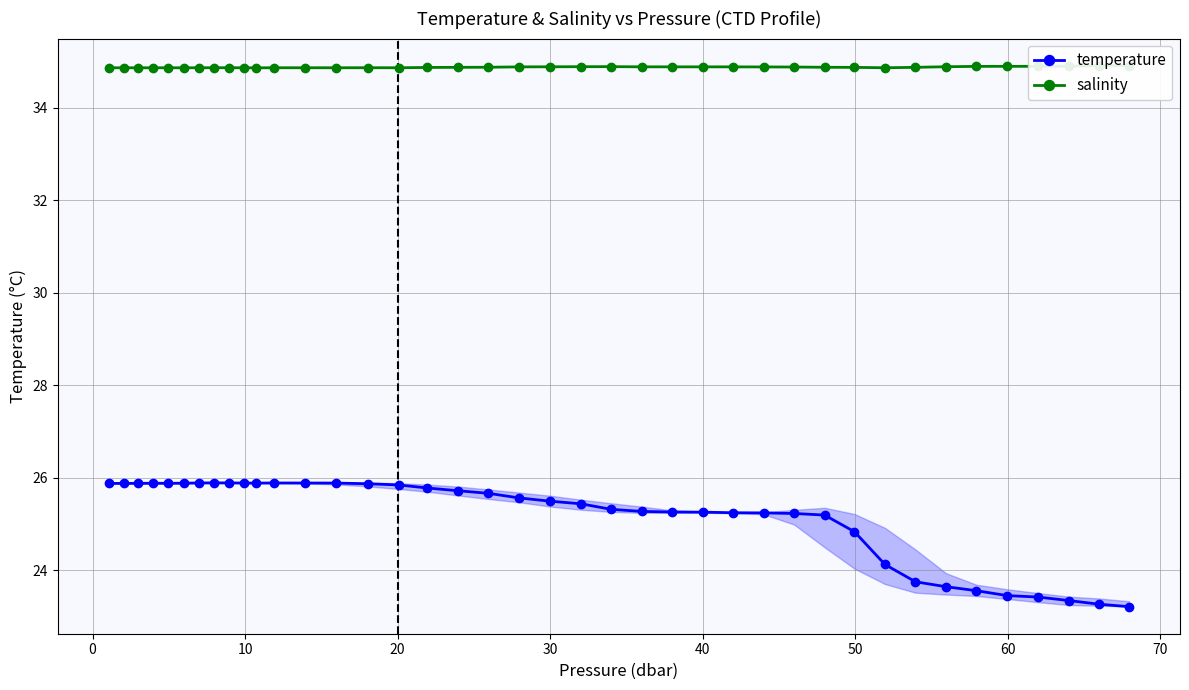

How many lines are shown in the chart?

2